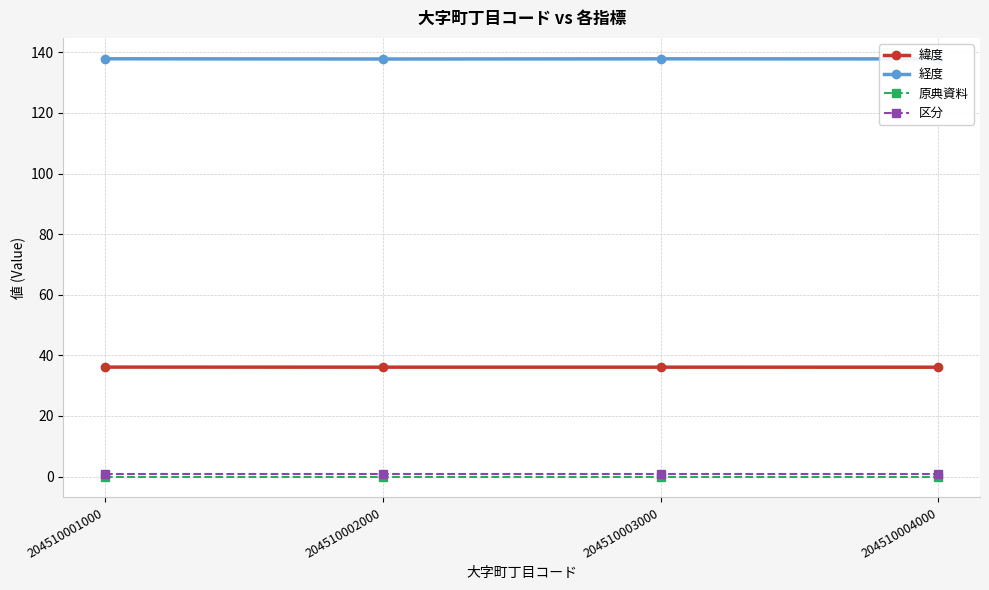

What is the difference between the highest and lowest values at 204510003000?

137.9